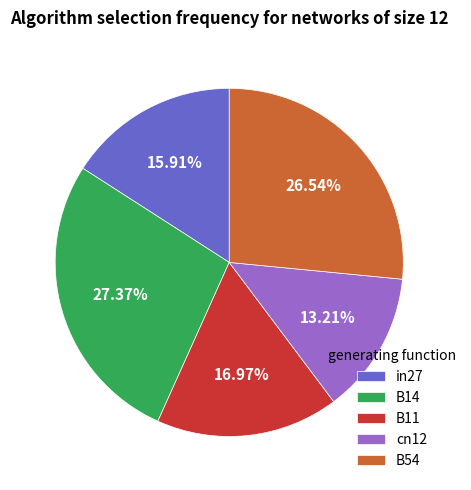

Is the sum of B54 and cn12 greater than half?

No